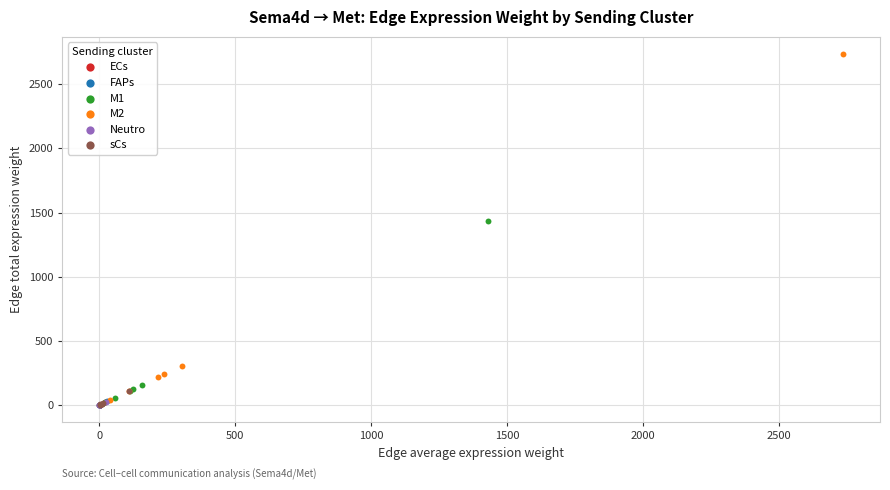

Which series has the widest spread of Y values?

M2